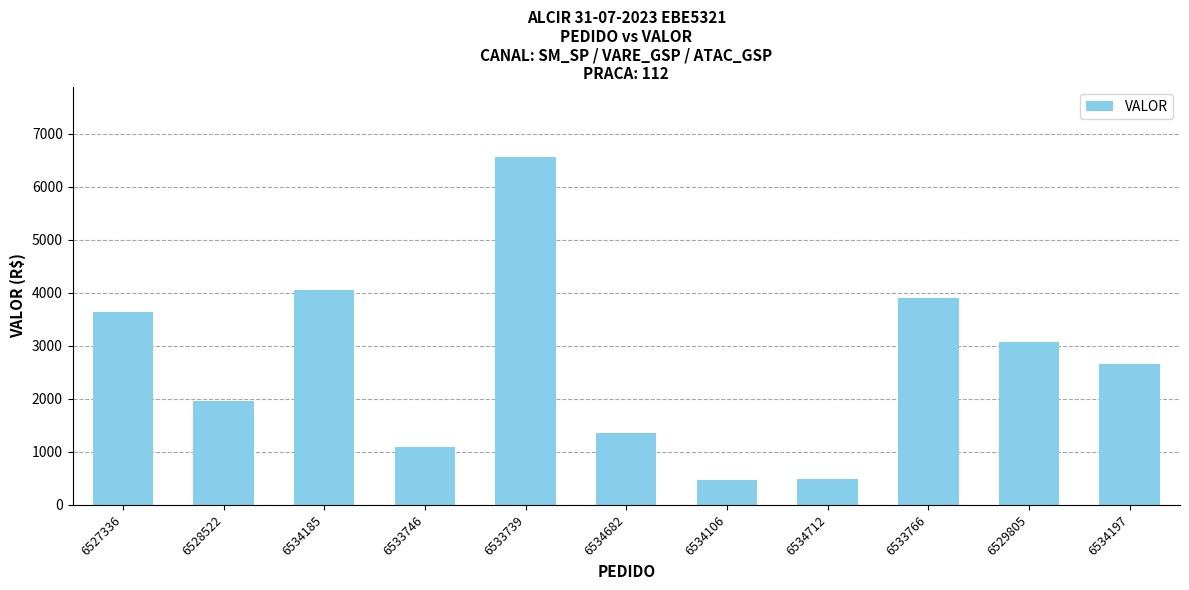

What is the difference between the maximum and second lowest values?

6072.9